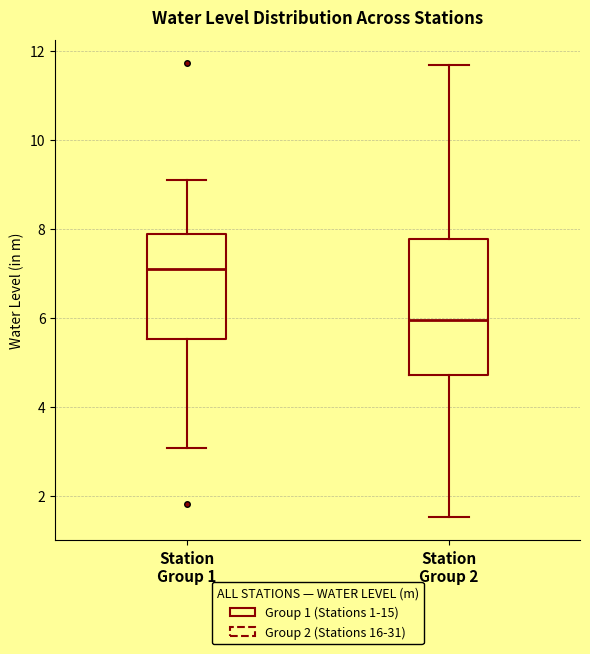

Reading left to right, read every box against the y-axis: the position of its median line, the range the box covers, and the ends of its whiskers. The values are not printed on the chart, so give them approximately, as read against the axis.

Station Group 1: median 7.2, box 5.6 to 7.8, whiskers 3.0 to 9.2
Station Group 2: median 6.0, box 4.8 to 7.8, whiskers 1.6 to 11.6